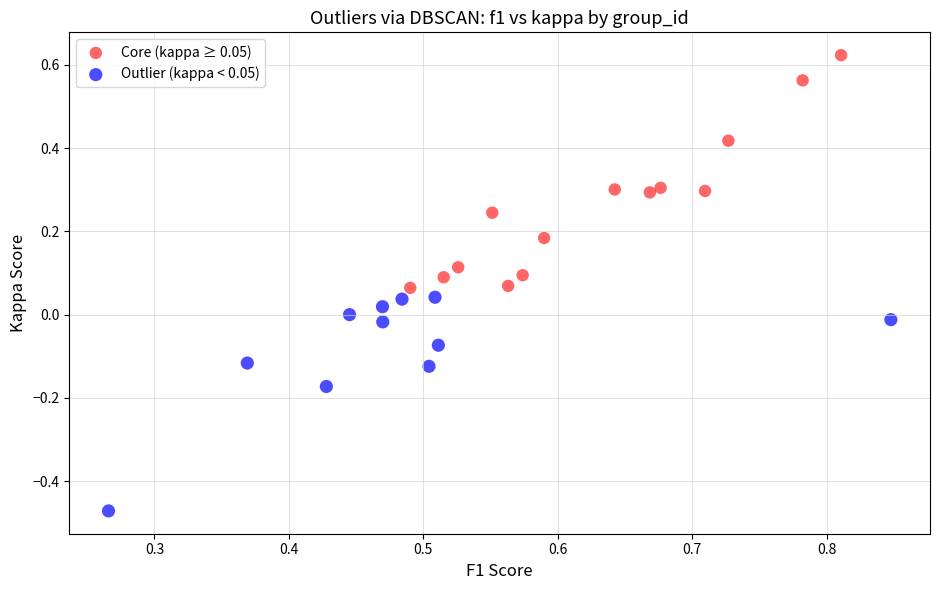

Which series reaches the minimum Y coordinate?

Outlier (kappa < 0.05)